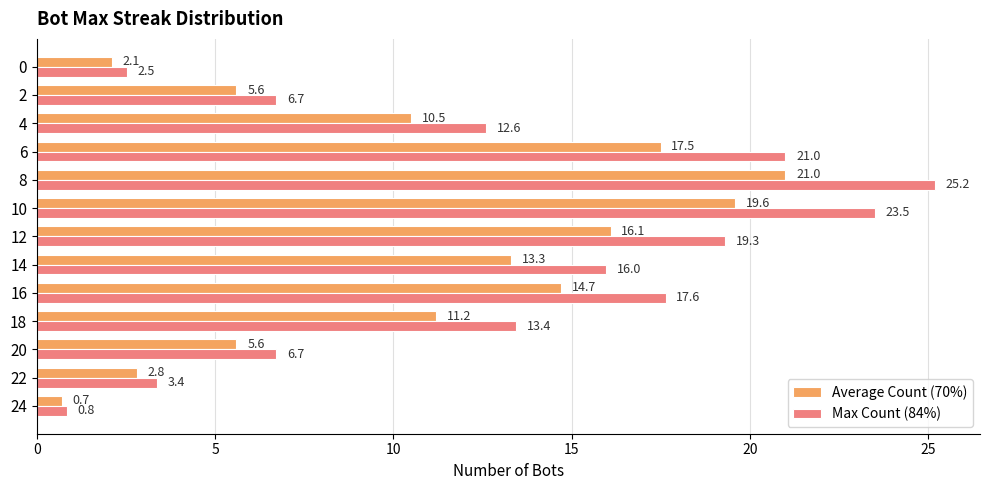

Is it true that Average Count (70%) equals 5.9 at 4?

False